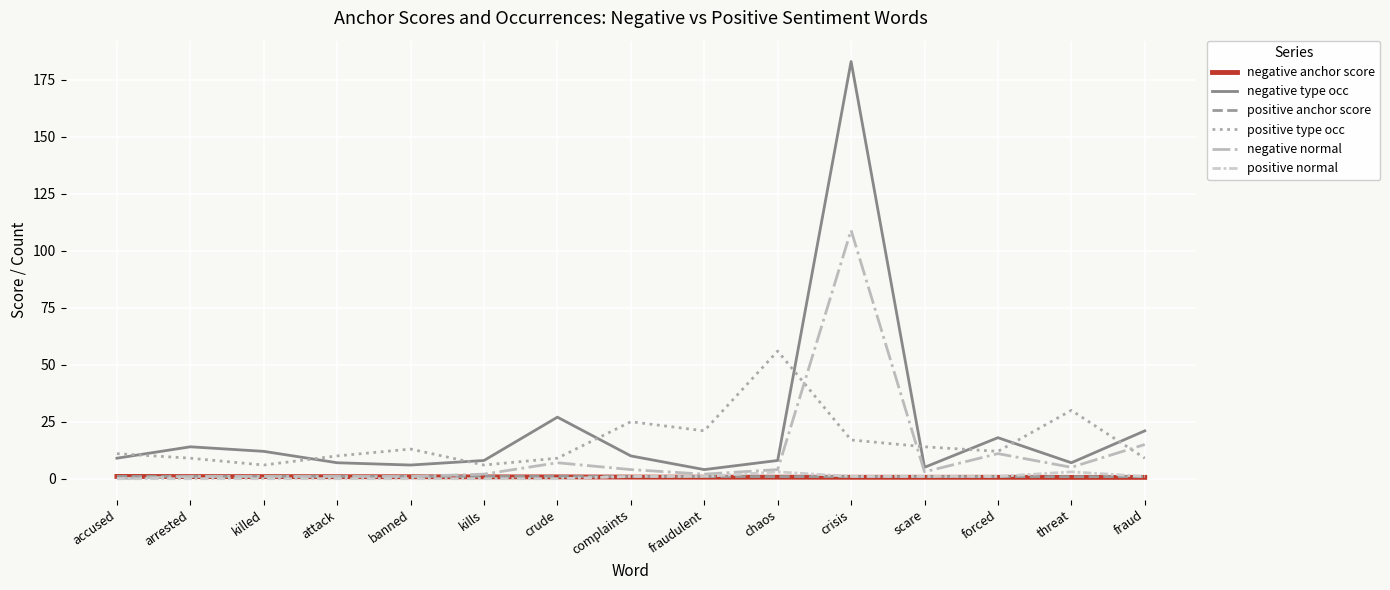

Which series has the widest spread of values?

negative type occ